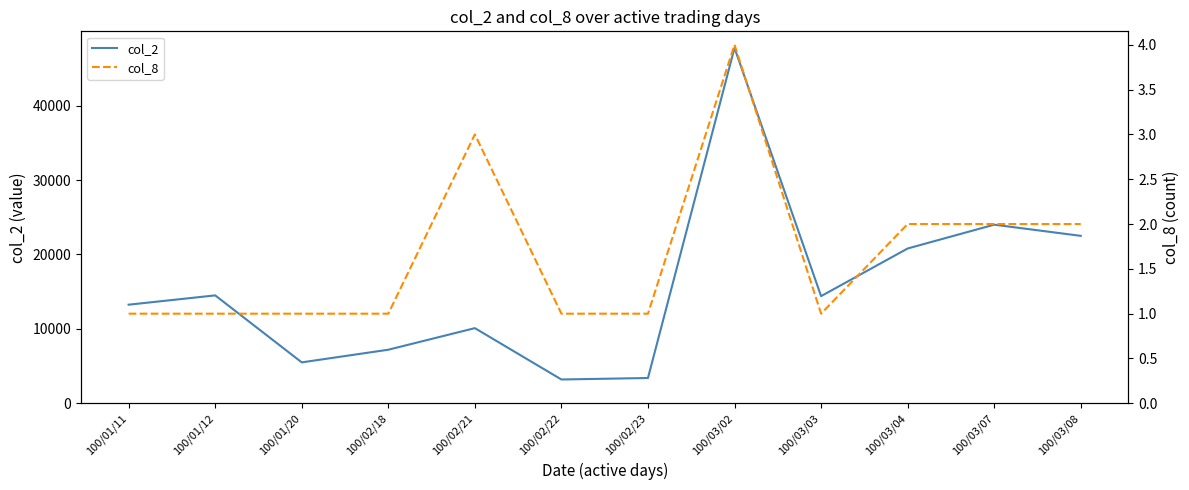

True or false: col_2 and col_8 cross at least once.

False